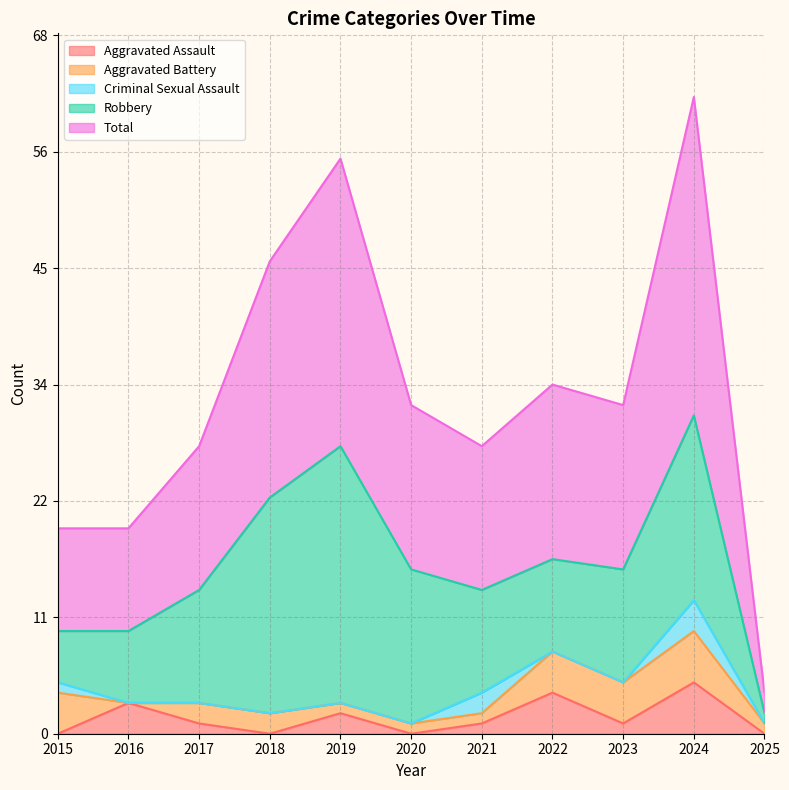

Does the chart display data point markers on the line(s)?

No